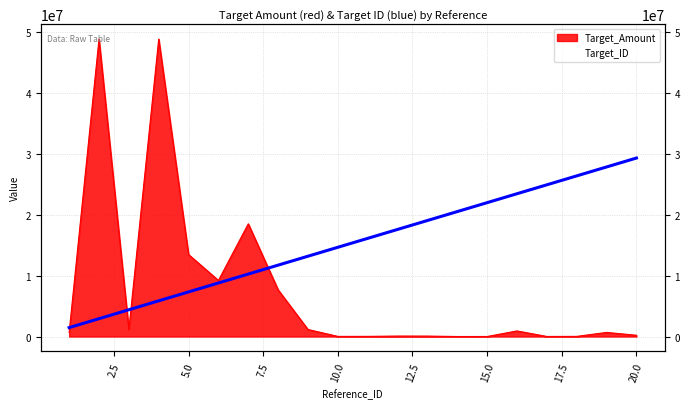

Rank the categories by Target_Amount value from lowest to highest.

14, 15, 17, 10, 18, 11, 13, 12, 20, 1, 19, 16, 3, 9, 8, 6, 5, 7, 2, 4